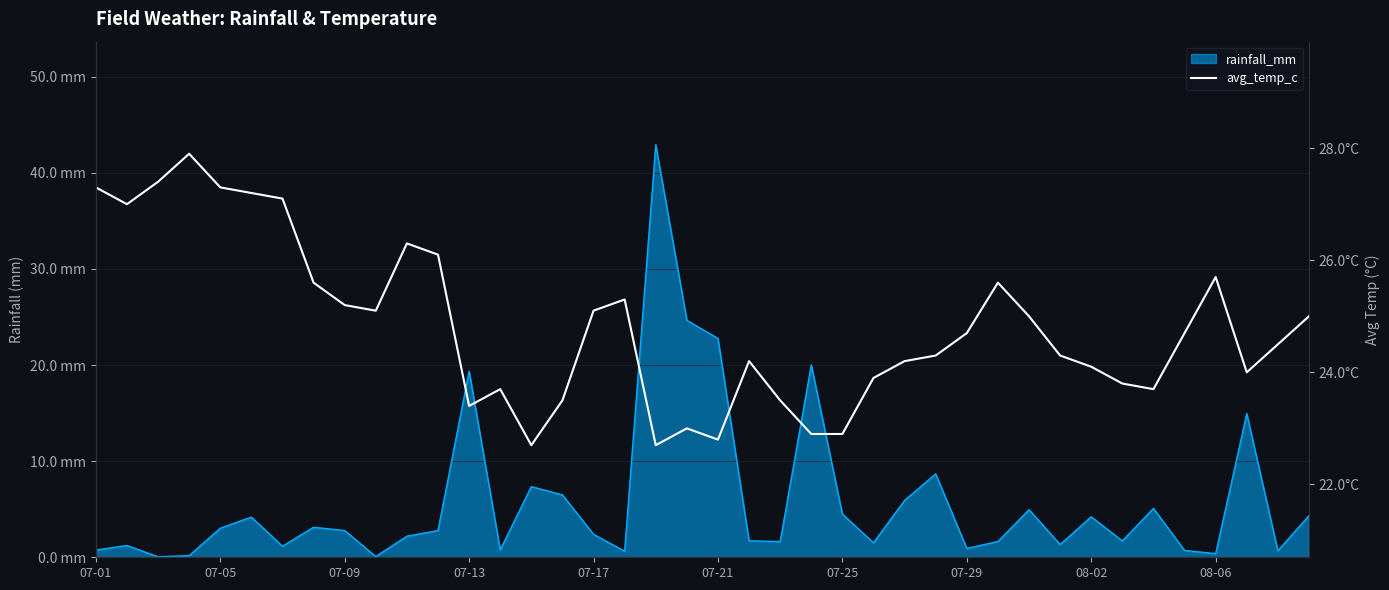

How many values exceed 24?

26